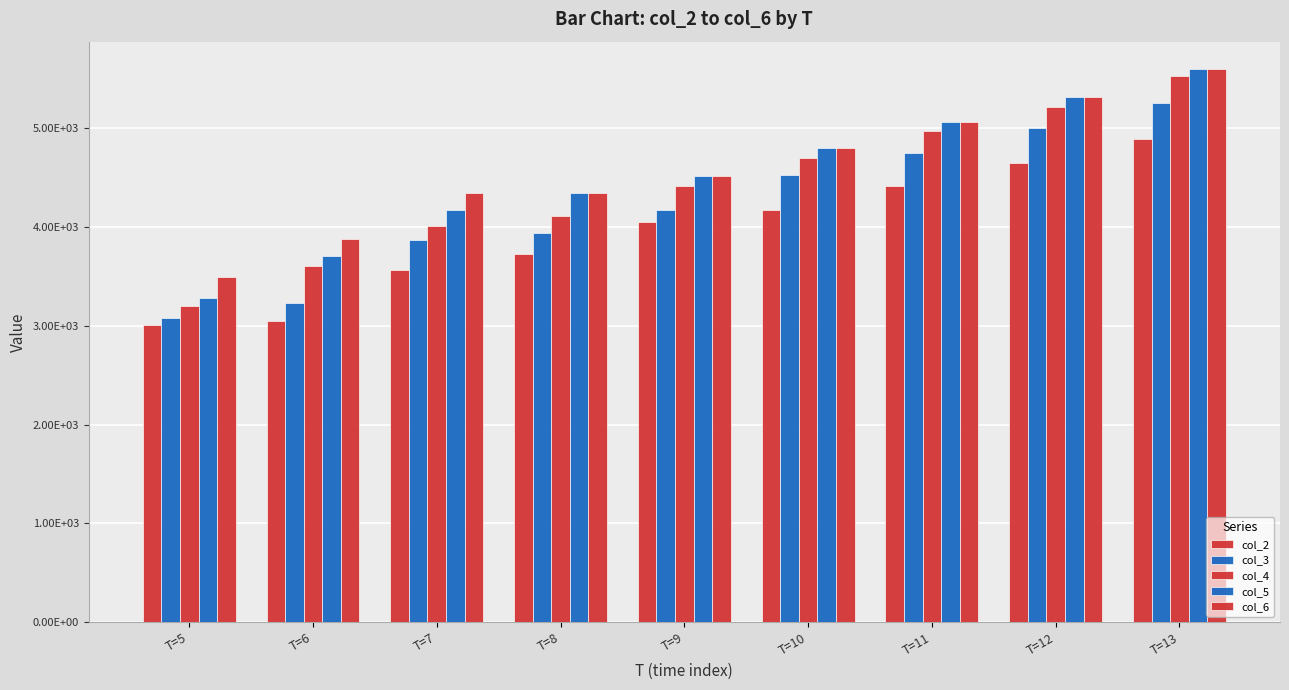

Does the chart contain stacked bars?

No